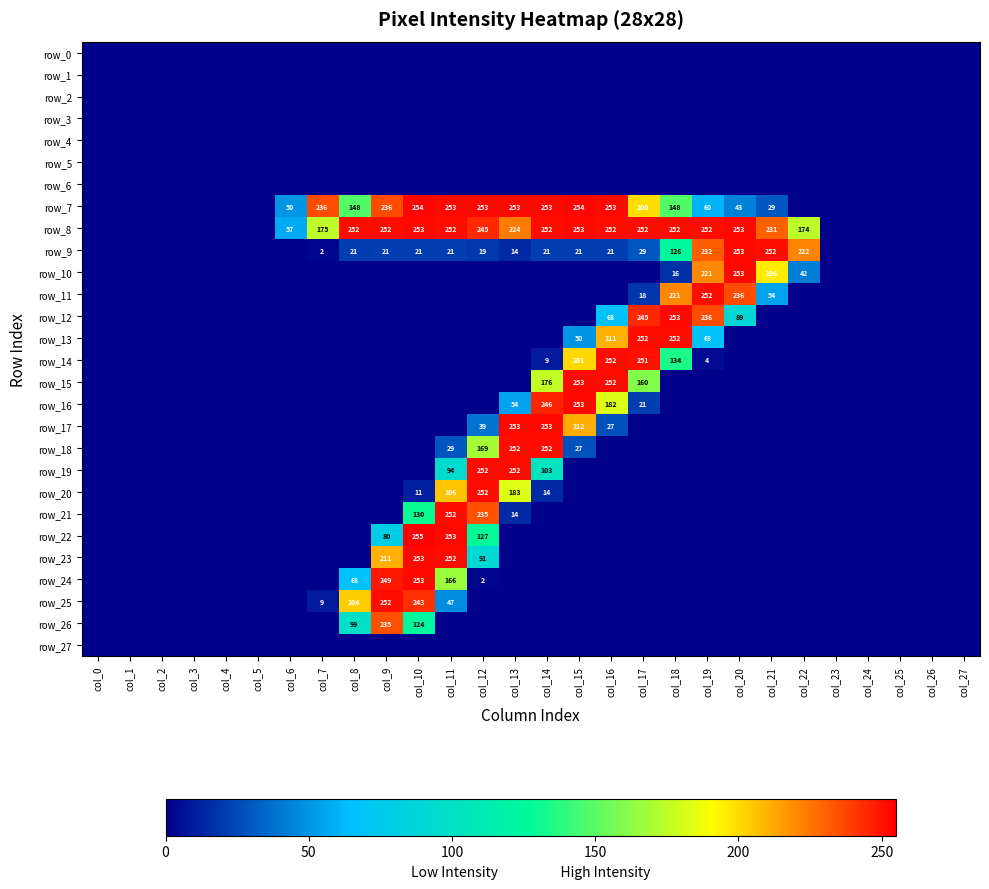

What is the sum of the row_8 values at col_15 and col_23?

253